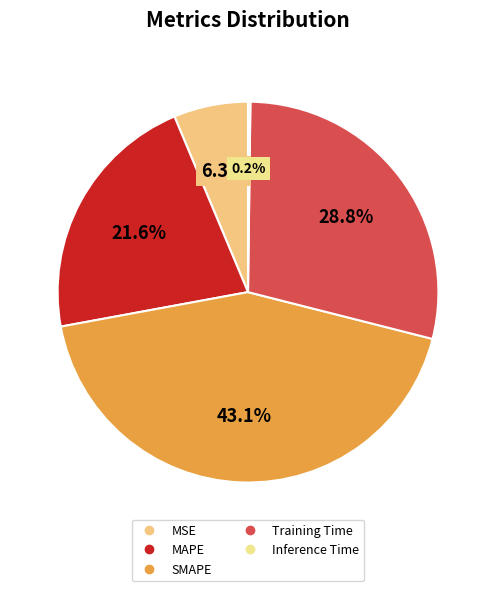

Which category has the smallest portion of the pie?

Inference Time